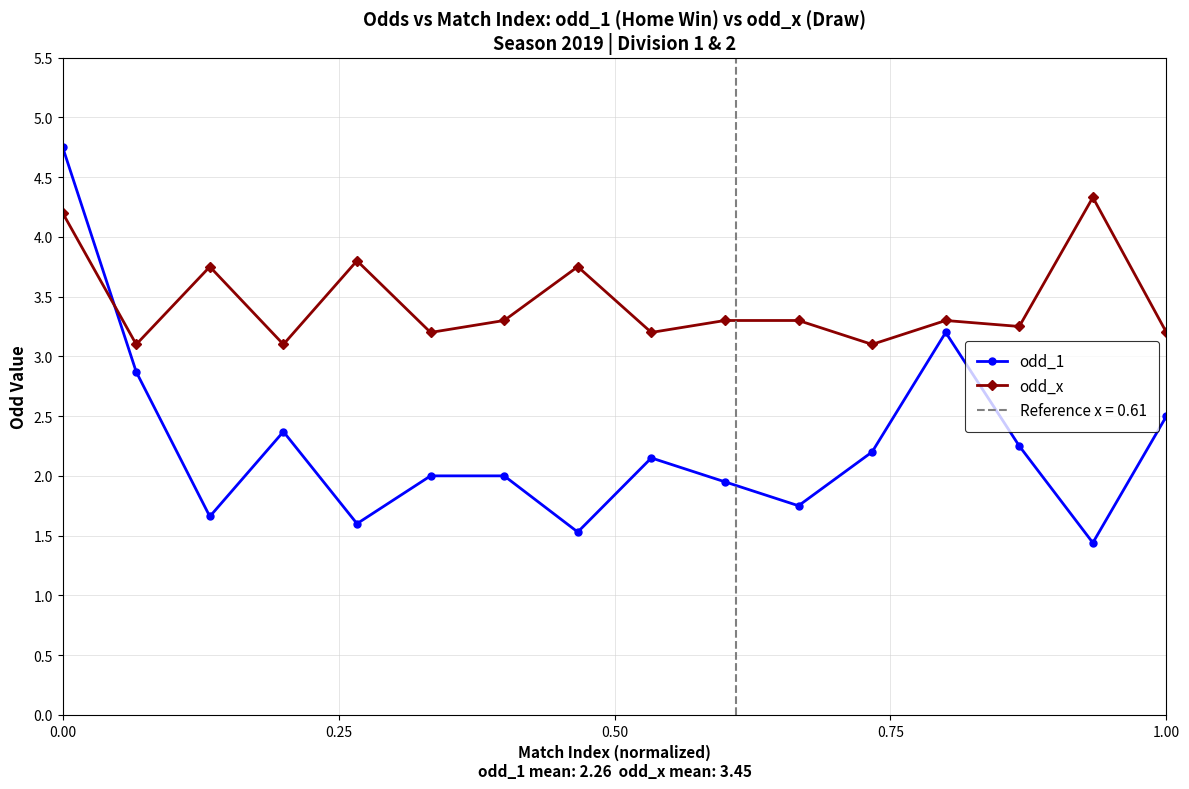

The value of odd_x at 1.00 is 3.2. True or false?

True